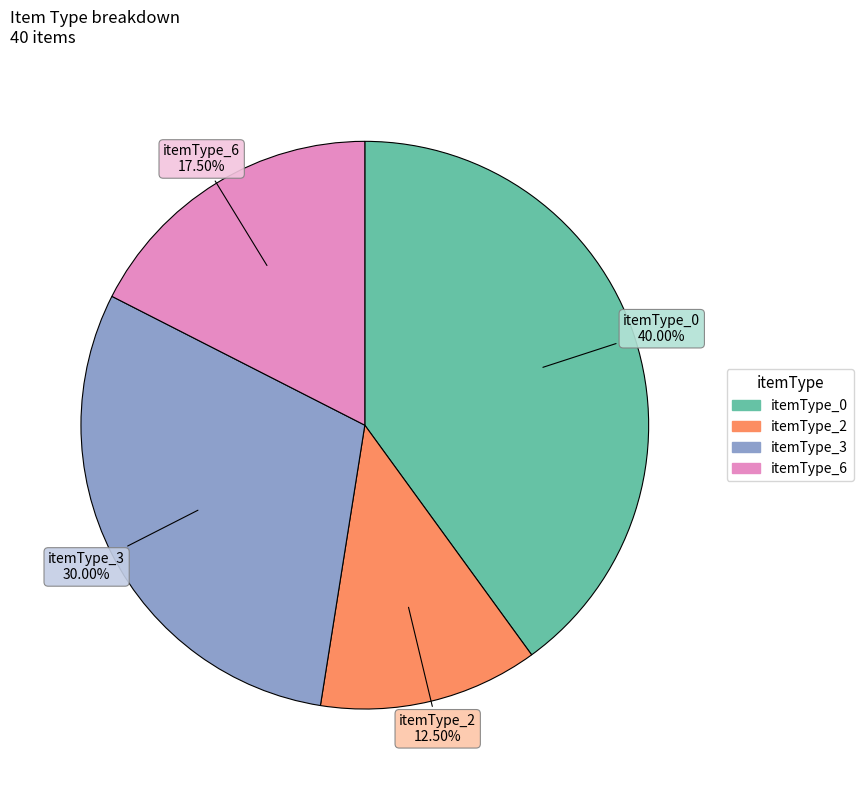

Is there a majority slice in this chart?

No